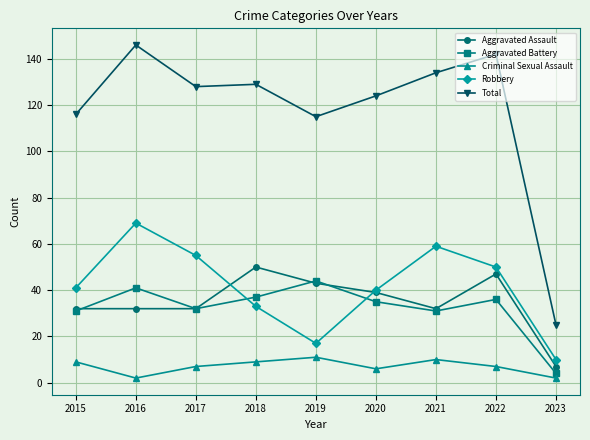

Is the value of Criminal Sexual Assault at 2017 greater than the value of Total at 2020?

No